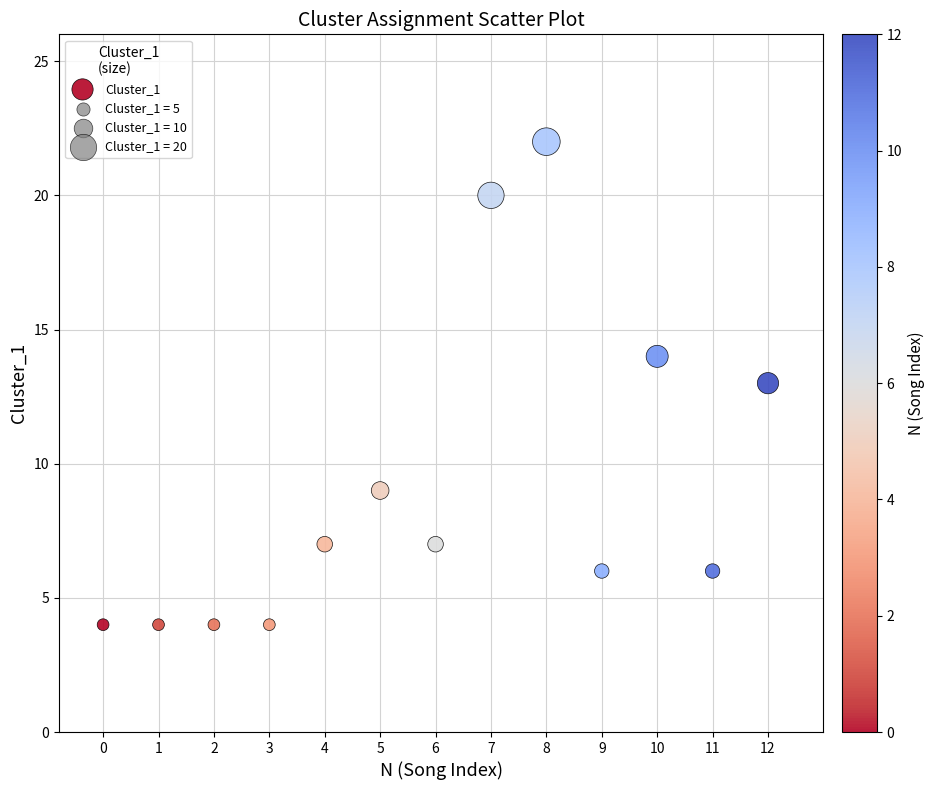

What is the range of Y values (max minus min)?

18